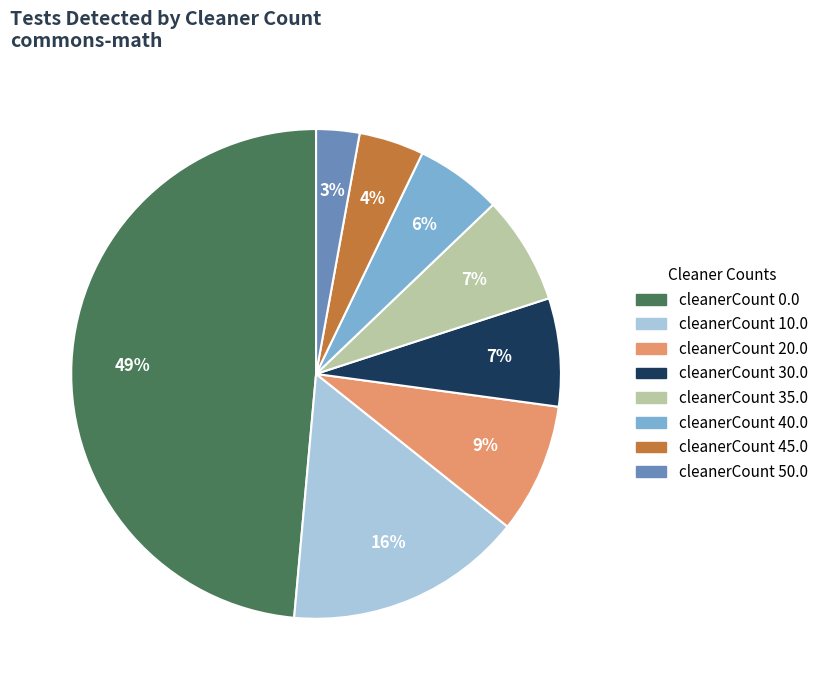

Which has a higher value, cleanerCount 30.0 or cleanerCount 20.0?

cleanerCount 20.0